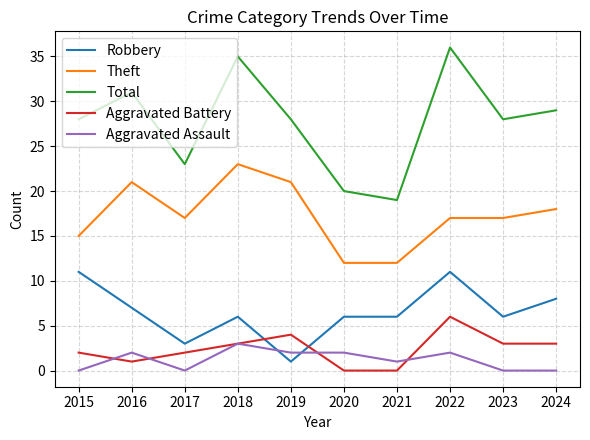

Reading right to left, what are all the values shown in this chart?

Robbery: 8	6	11	6	6	1	6	3	7	11
Theft: 18	17	17	12	12	21	23	17	21	15
Total: 29	28	36	19	20	28	35	23	31	28
Aggravated Battery: 3	3	6	0	0	4	3	2	1	2
Aggravated Assault: 0	0	2	1	2	2	3	0	2	0